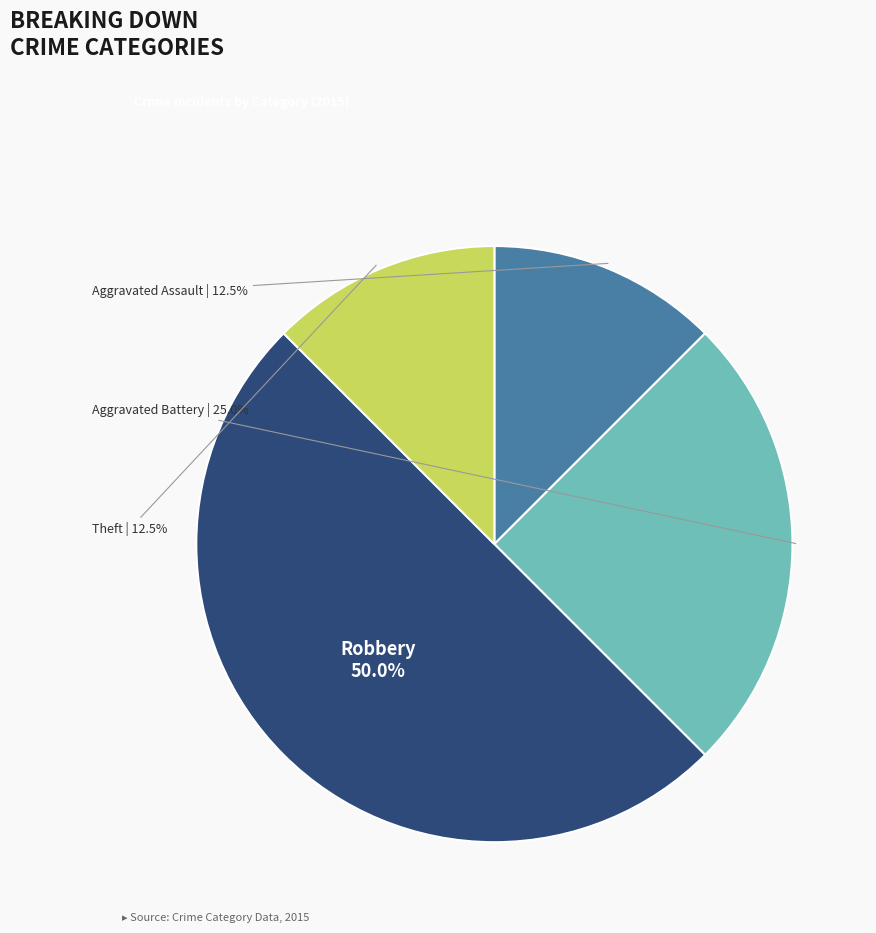

Count the number of slices in the pie.

4